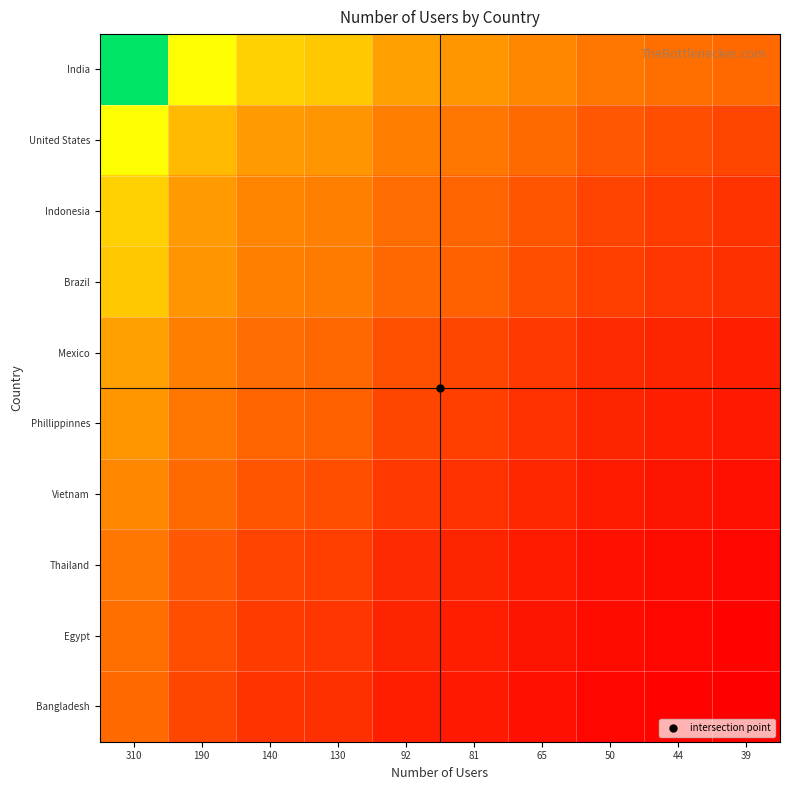

Reading left to right, list all the values displayed in this chart.

India: 310=310.0	190=242.7	140=208.3	130=200.7	92=168.9	81=158.5	65=142.0	50=124.5	44=116.8	39=110.0
United States: 310=242.7	190=190.0	140=163.1	130=157.2	92=132.2	81=124.1	65=111.1	50=97.5	44=91.4	39=86.1
Indonesia: 310=208.3	190=163.1	140=140.0	130=134.9	92=113.5	81=106.5	65=95.4	50=83.7	44=78.5	39=73.9
Brazil: 310=200.7	190=157.2	140=134.9	130=130.0	92=109.4	81=102.6	65=91.9	50=80.6	44=75.6	39=71.2
Mexico: 310=168.9	190=132.2	140=113.5	130=109.4	92=92.0	81=86.3	65=77.3	50=67.8	44=63.6	39=59.9
Phillippinnes: 310=158.5	190=124.1	140=106.5	130=102.6	92=86.3	81=81.0	65=72.6	50=63.6	44=59.7	39=56.2
Vietnam: 310=142.0	190=111.1	140=95.4	130=91.9	92=77.3	81=72.6	65=65.0	50=57.0	44=53.5	39=50.3
Thailand: 310=124.5	190=97.5	140=83.7	130=80.6	92=67.8	81=63.6	65=57.0	50=50.0	44=46.9	39=44.2
Egypt: 310=116.8	190=91.4	140=78.5	130=75.6	92=63.6	81=59.7	65=53.5	50=46.9	44=44.0	39=41.4
Bangladesh: 310=110.0	190=86.1	140=73.9	130=71.2	92=59.9	81=56.2	65=50.3	50=44.2	44=41.4	39=39.0